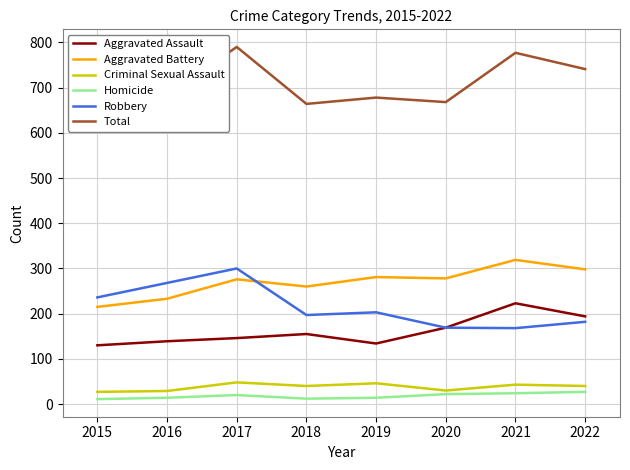

Which series has the widest spread of values?

Total